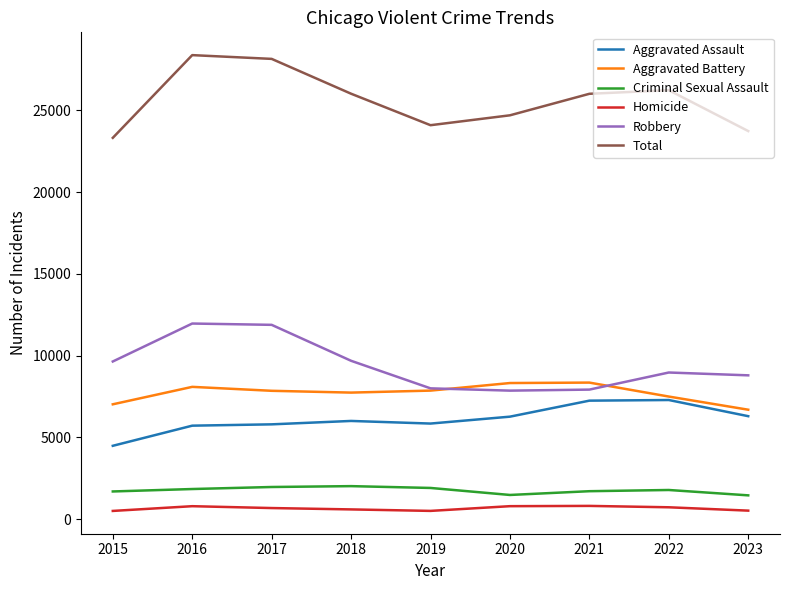

True or false: Robbery and Total intersect in this chart.

False